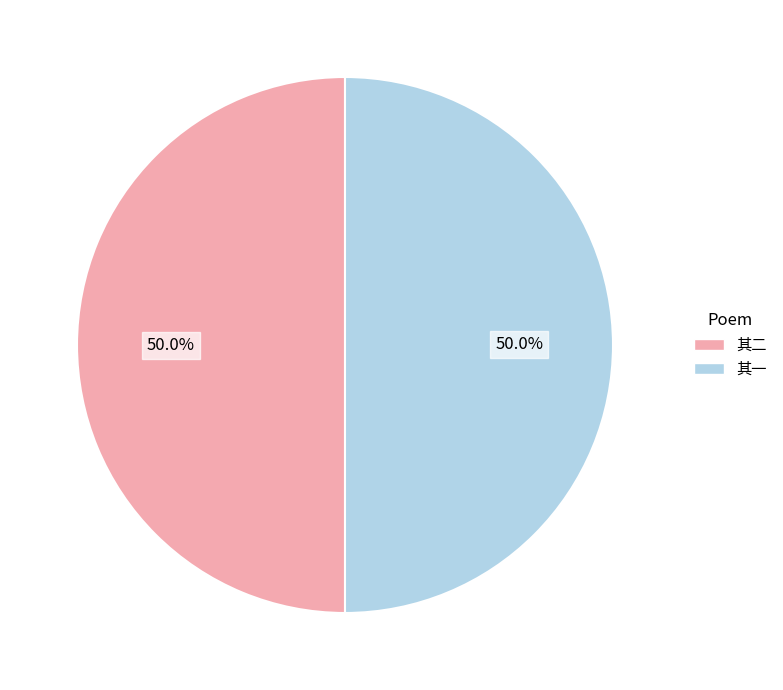

Do 其二 and 其一 together represent more than half of the pie?

Yes